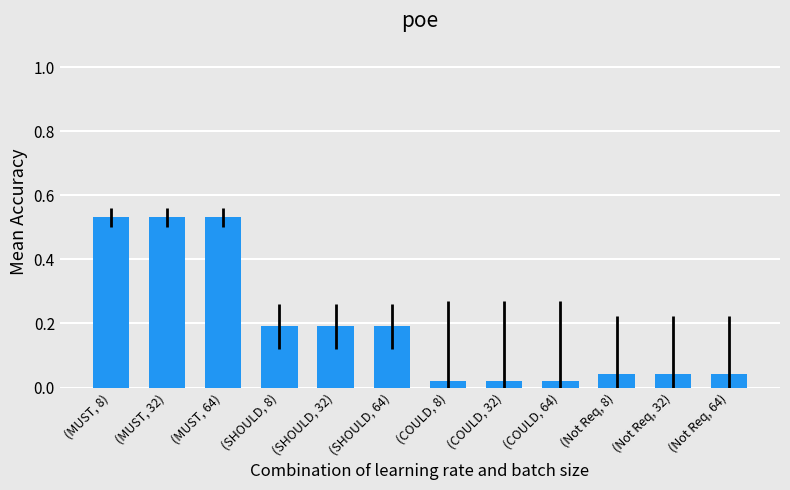

What position from the right is (COULD, 64)?

4